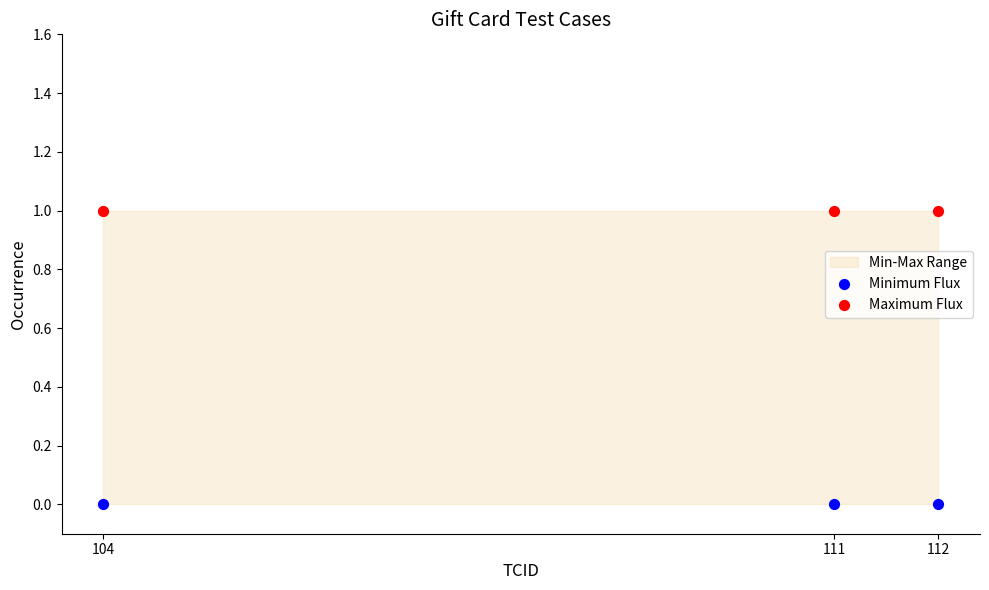

Which series reaches the maximum Y coordinate?

Maximum Flux